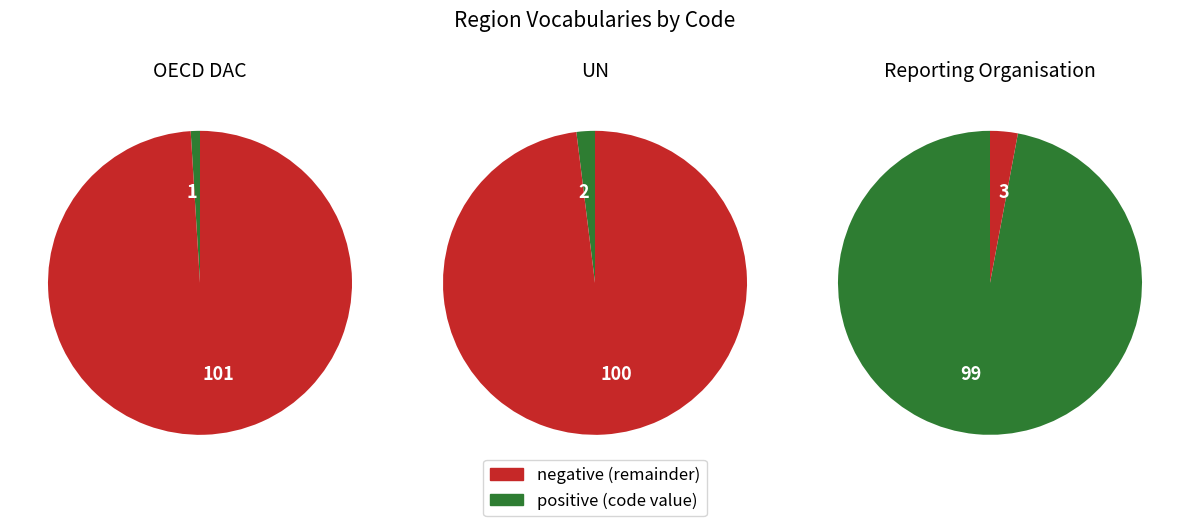

Does Reporting Organisation account for over 50% of the chart?

Yes